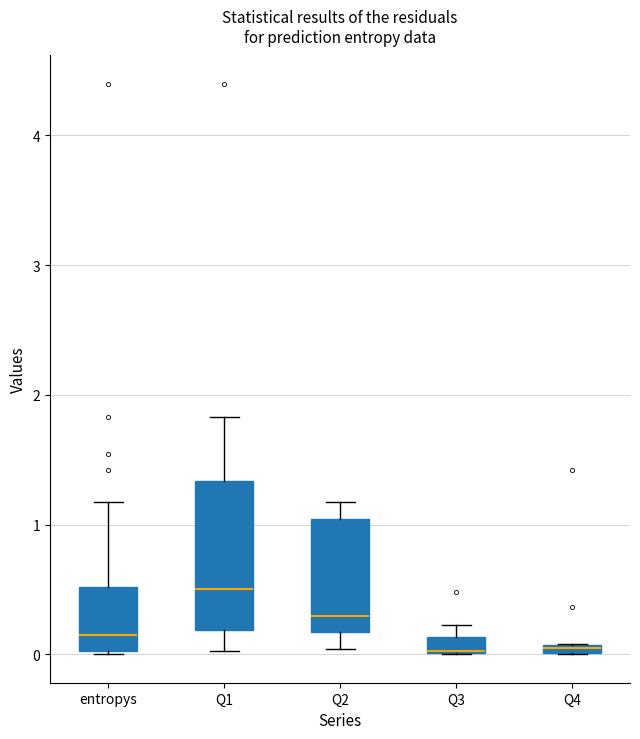

Which box is the tallest, from its lower edge to its upper edge?

Q1